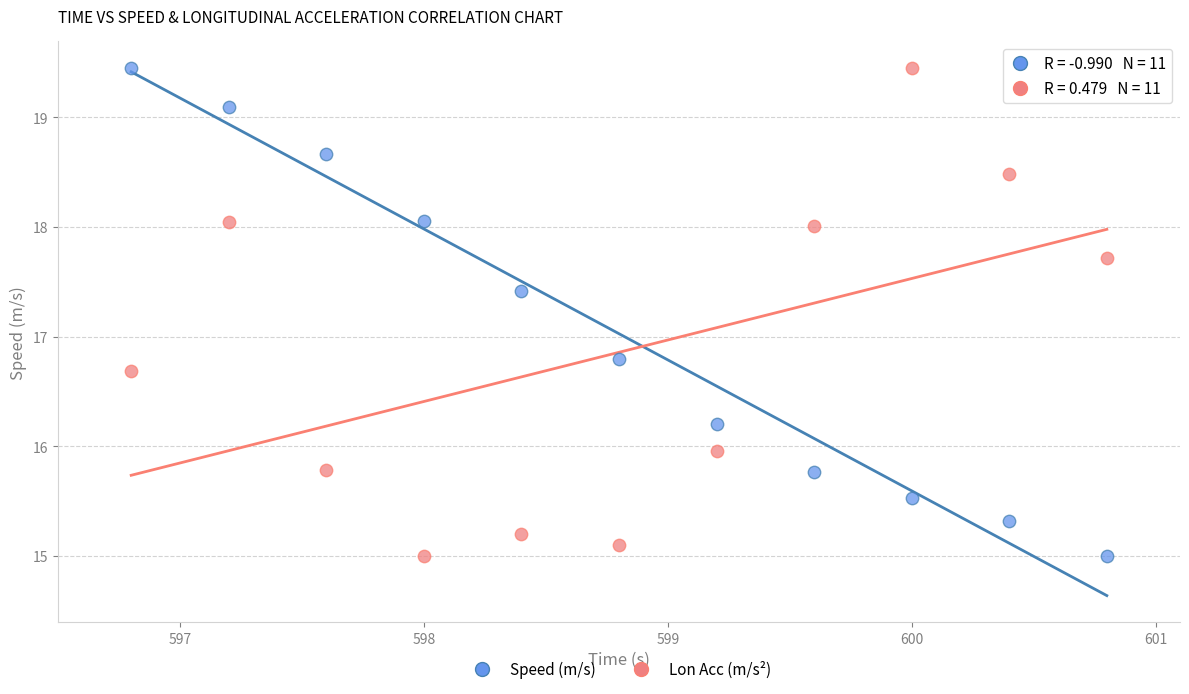

Across all series, what Y value is closest to 17?

16.8